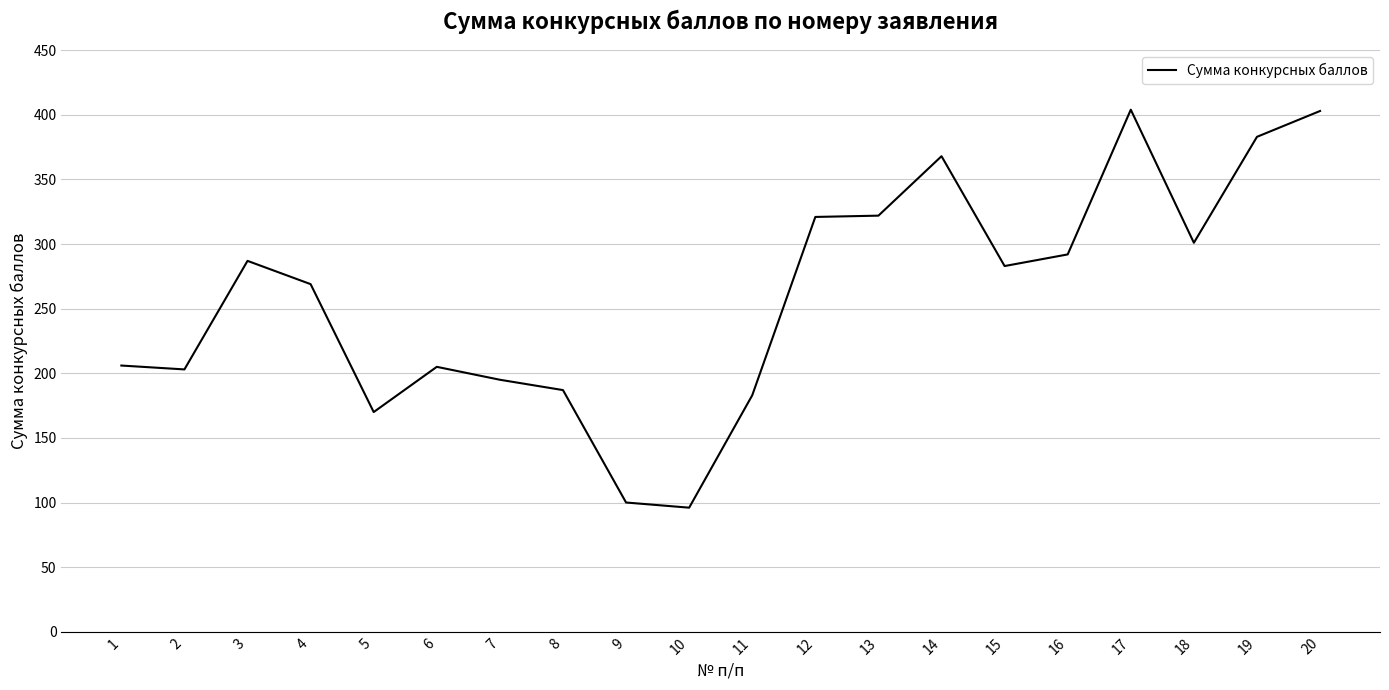

The chart shows a value of 187 at 8. True or false?

True